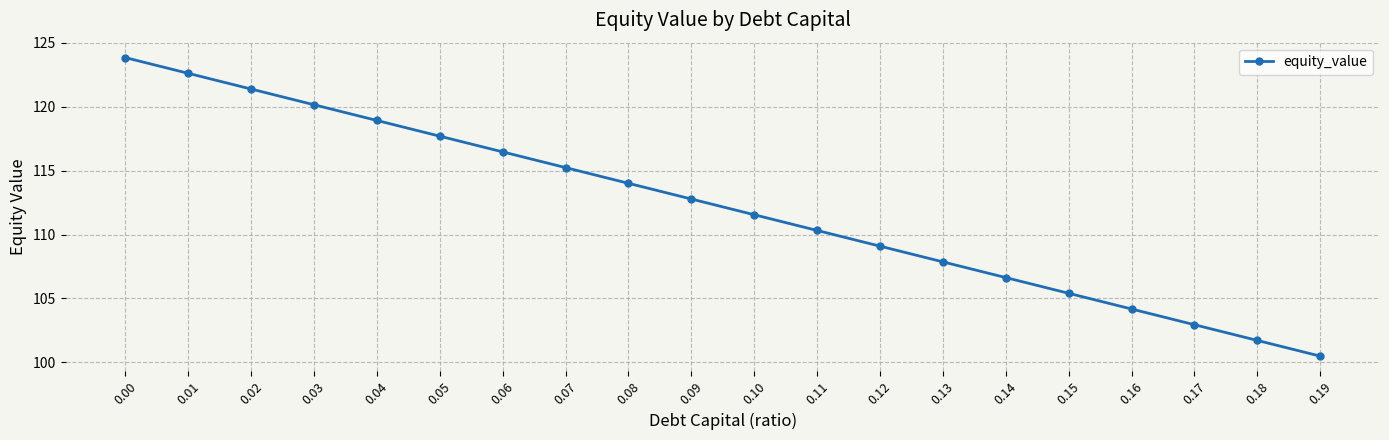

What is the change in value from 0.08 to 0.17?

-11.1